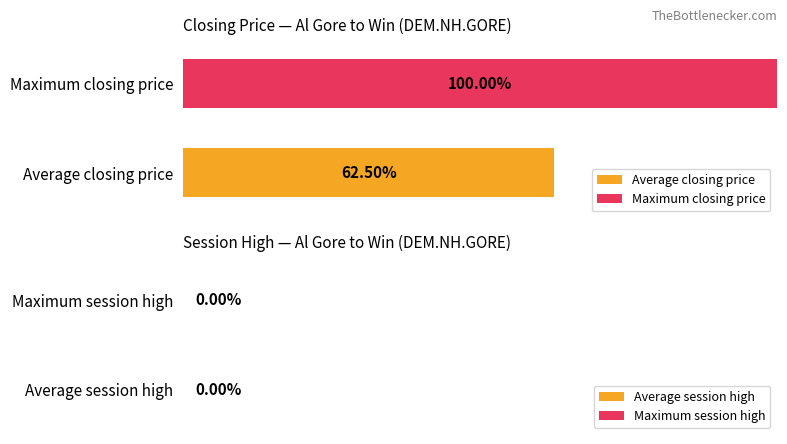

Which series has the largest range (max minus min)?

closing price